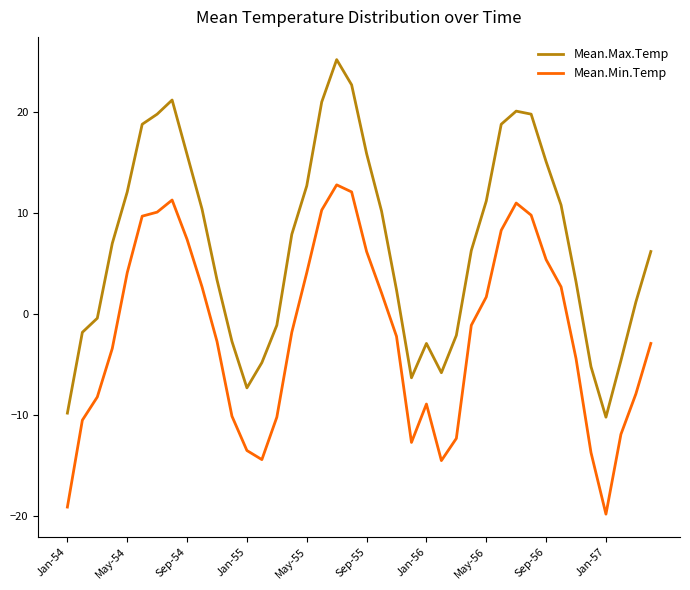

Which series has the largest total across all categories?

Mean.Max.Temp